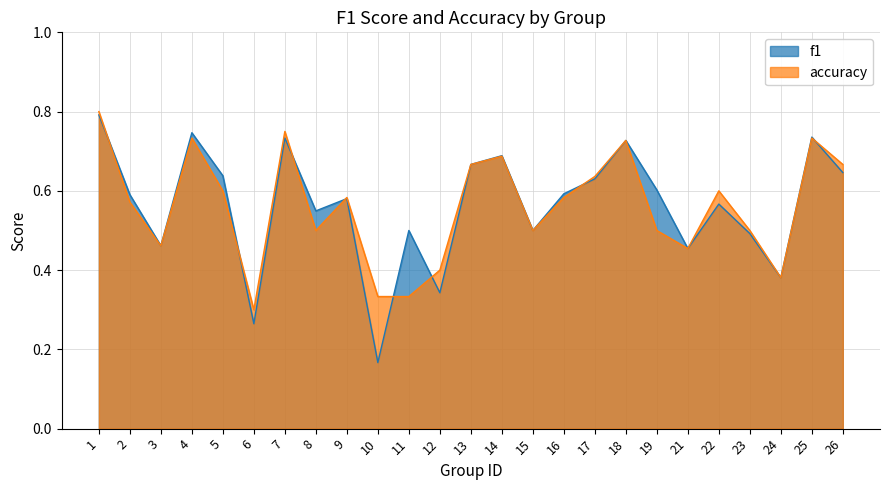

After their last crossing, which series has the higher values: f1 or accuracy?

accuracy